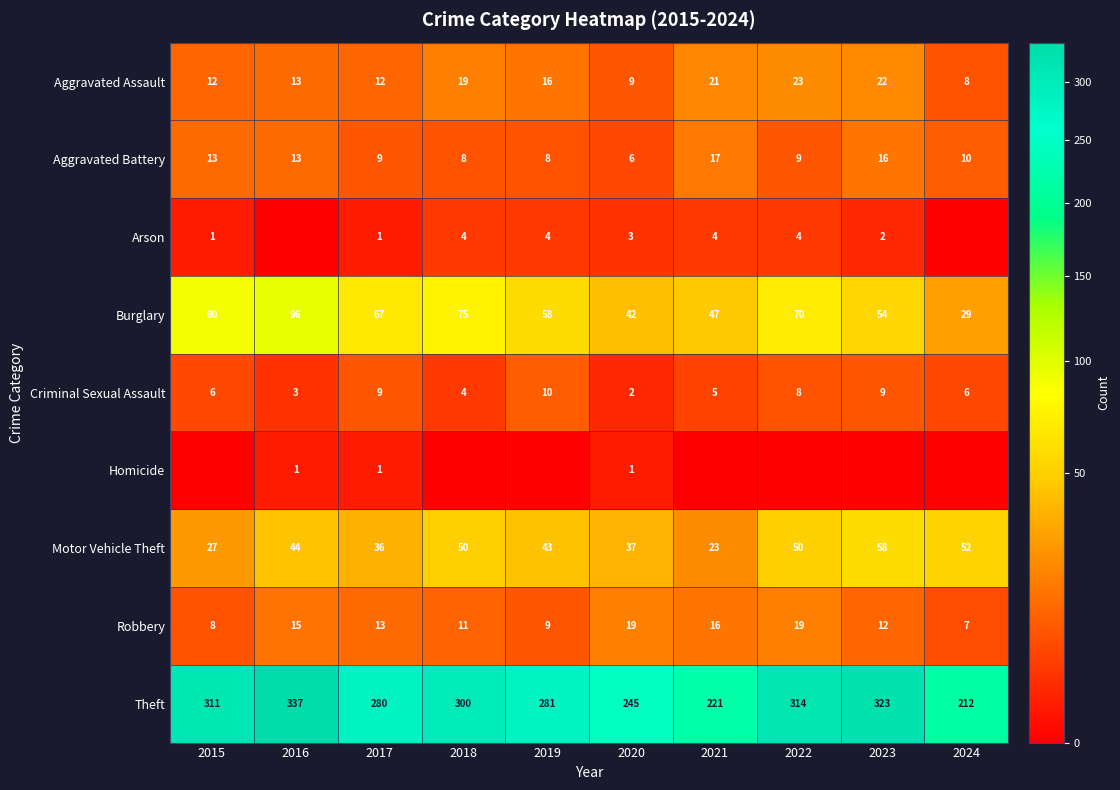

What value does the Motor Vehicle Theft series have at 2024, to the nearest 10?

50